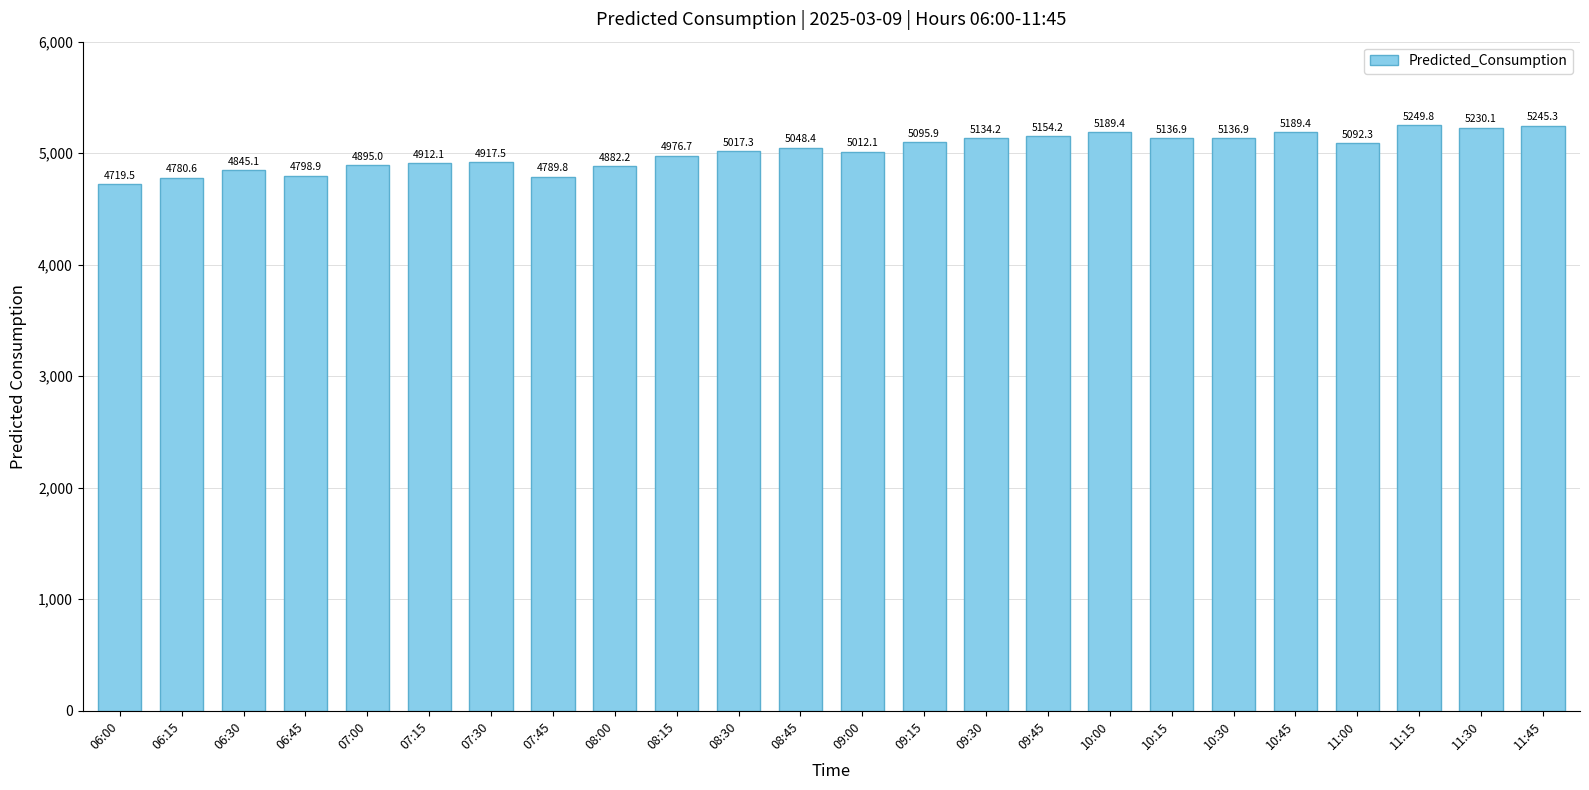

What value does the data have at 09:15?

5095.9